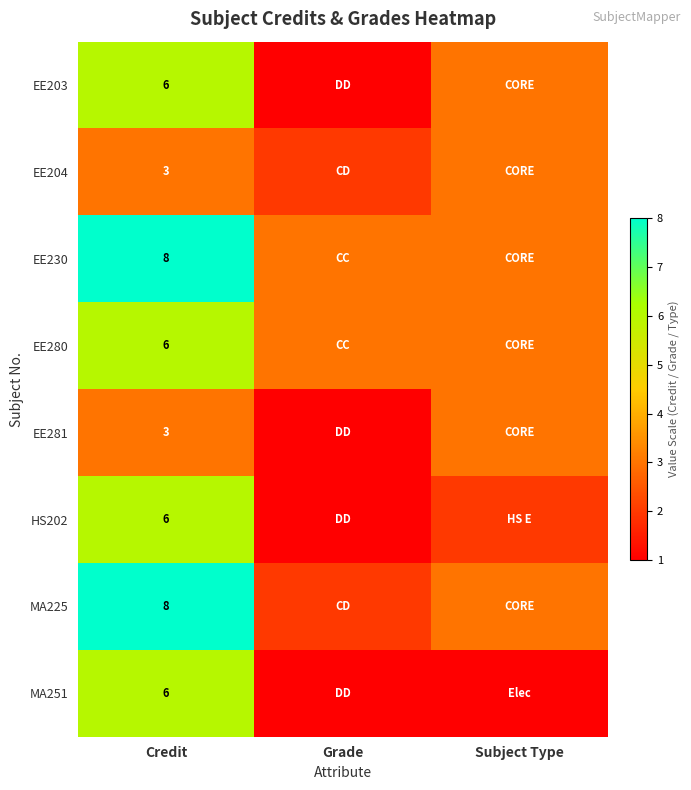

The MA225 series shows 8 at Credit. True or false?

True